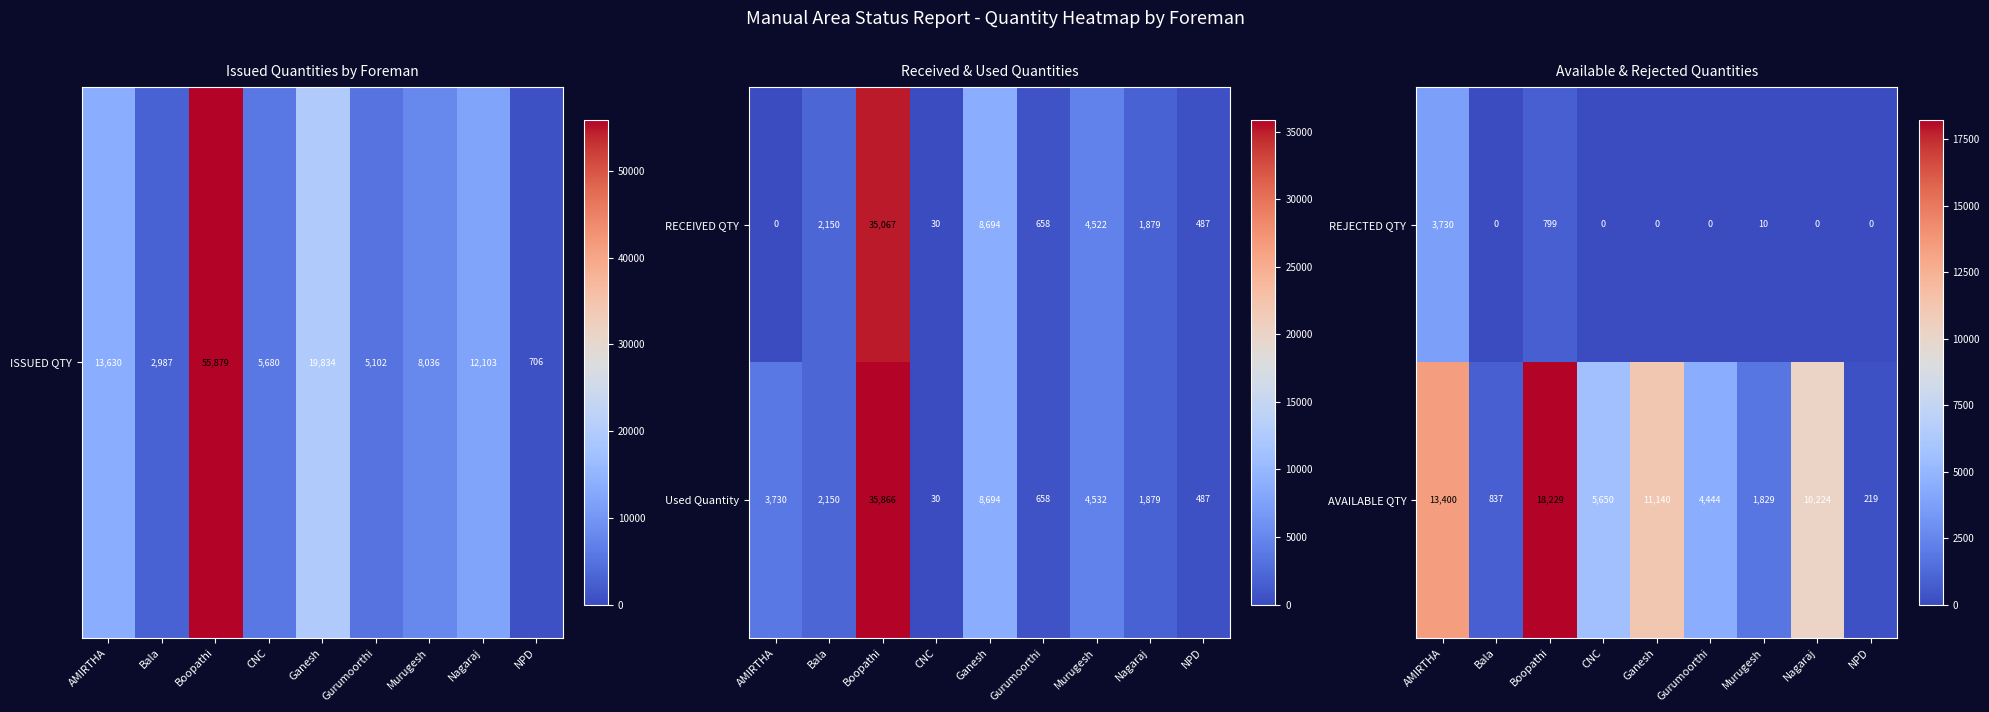

What is the sum of the AVAILABLE QTY values at AMIRTHA and Ganesh?

24540